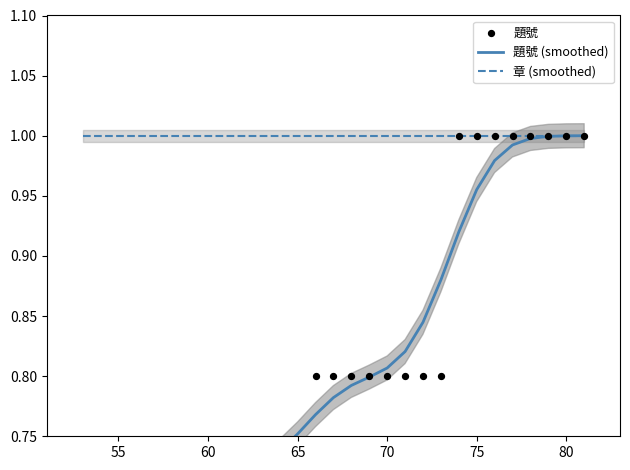

Which series reaches the minimum Y coordinate?

題號